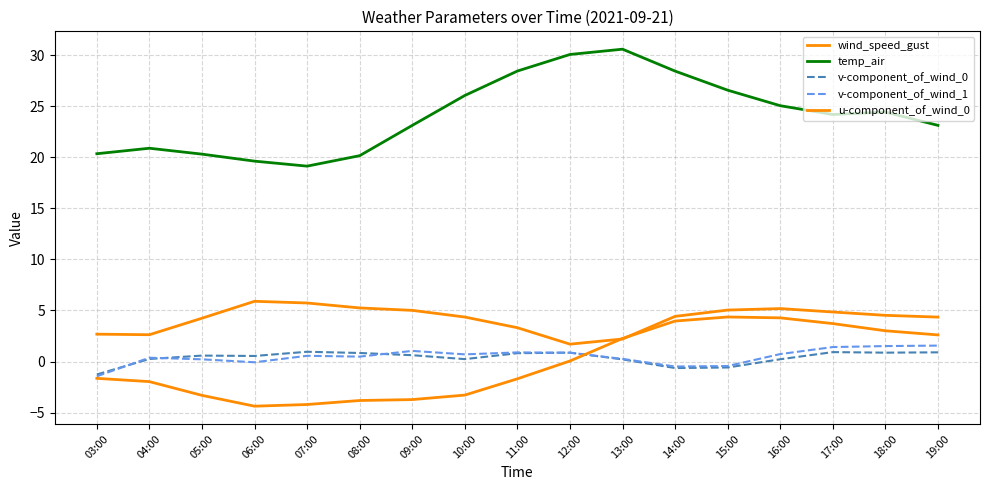

Between 05:00 and 16:00, which series saw the biggest shift?

u-component_of_wind_0